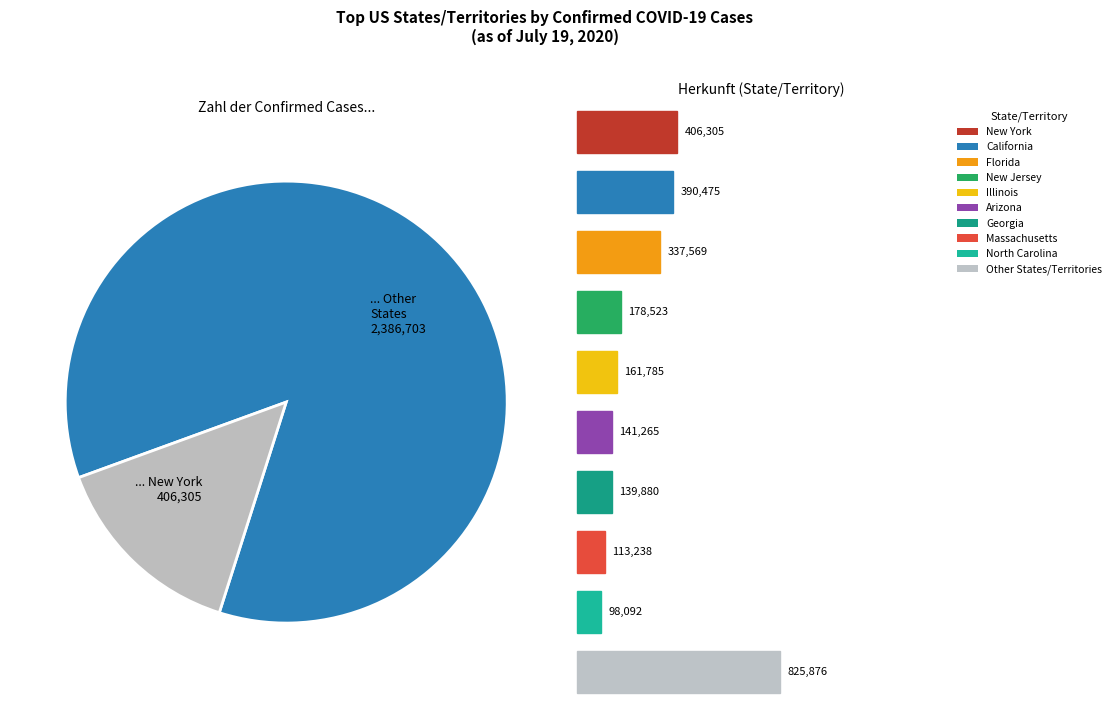

What is the largest slice in the pie chart?

... Other States 2,386,703